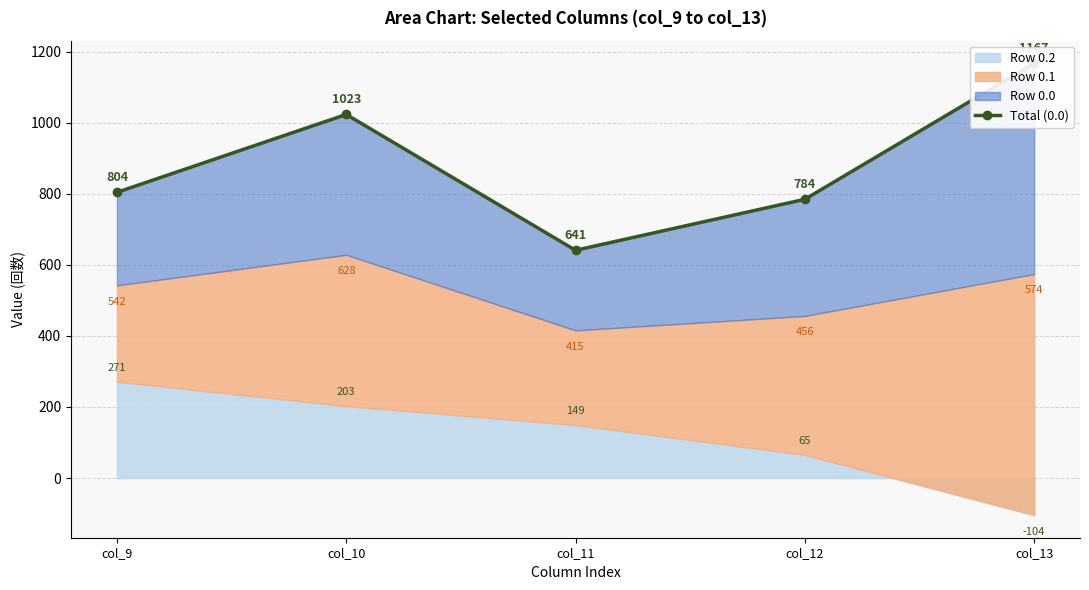

What is the difference between the maximum and minimum values?

526.2